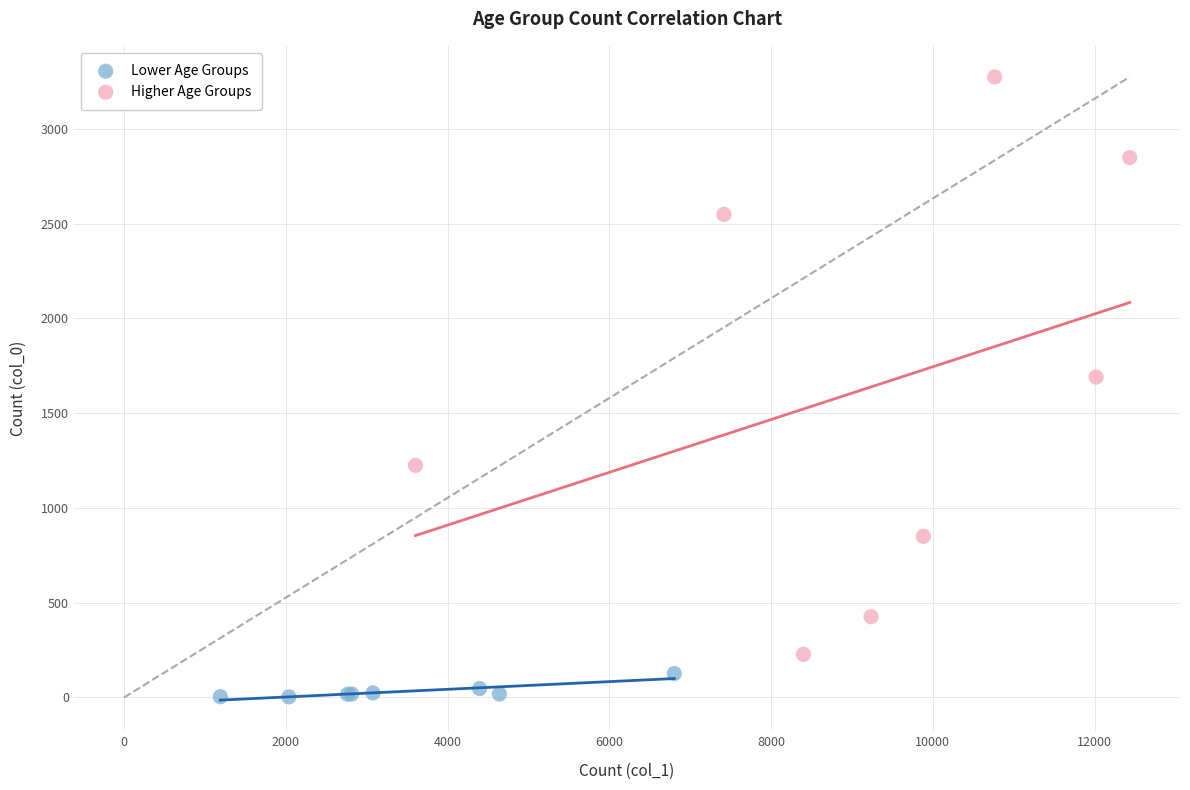

Which series contains the lowest Y value?

Lower Age Groups